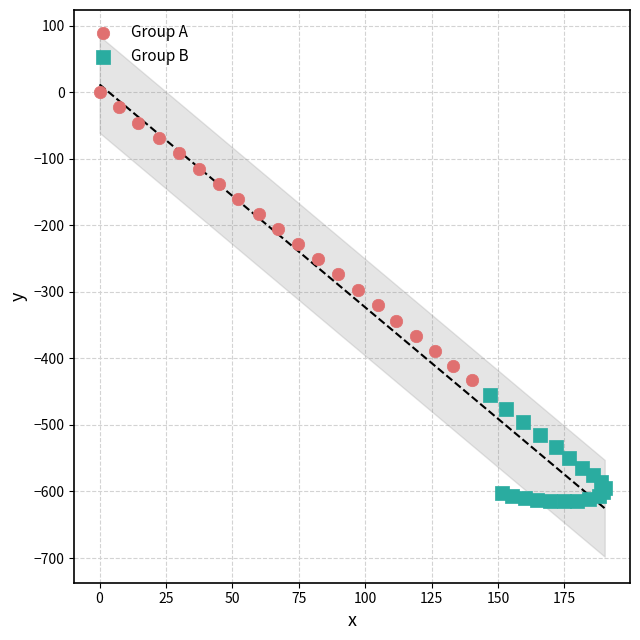

Which series contains the highest Y value?

Group A